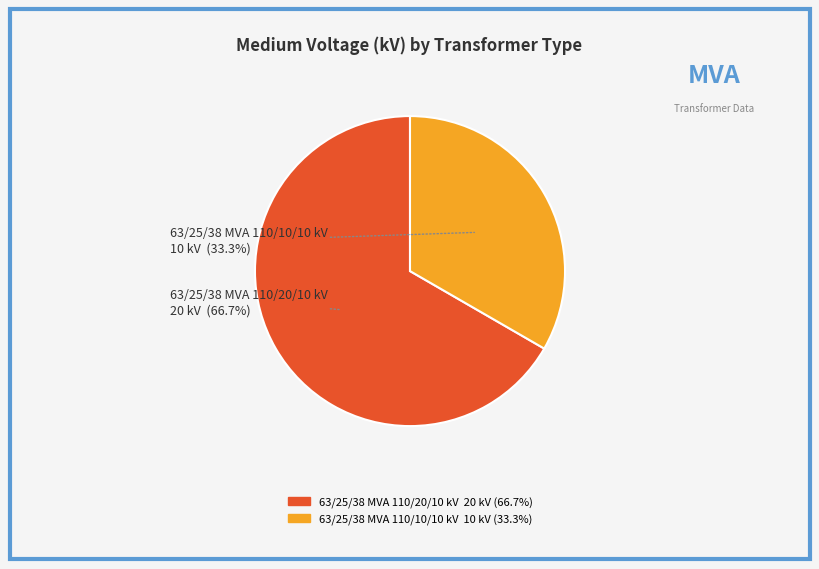

How many slices are in this pie chart?

2